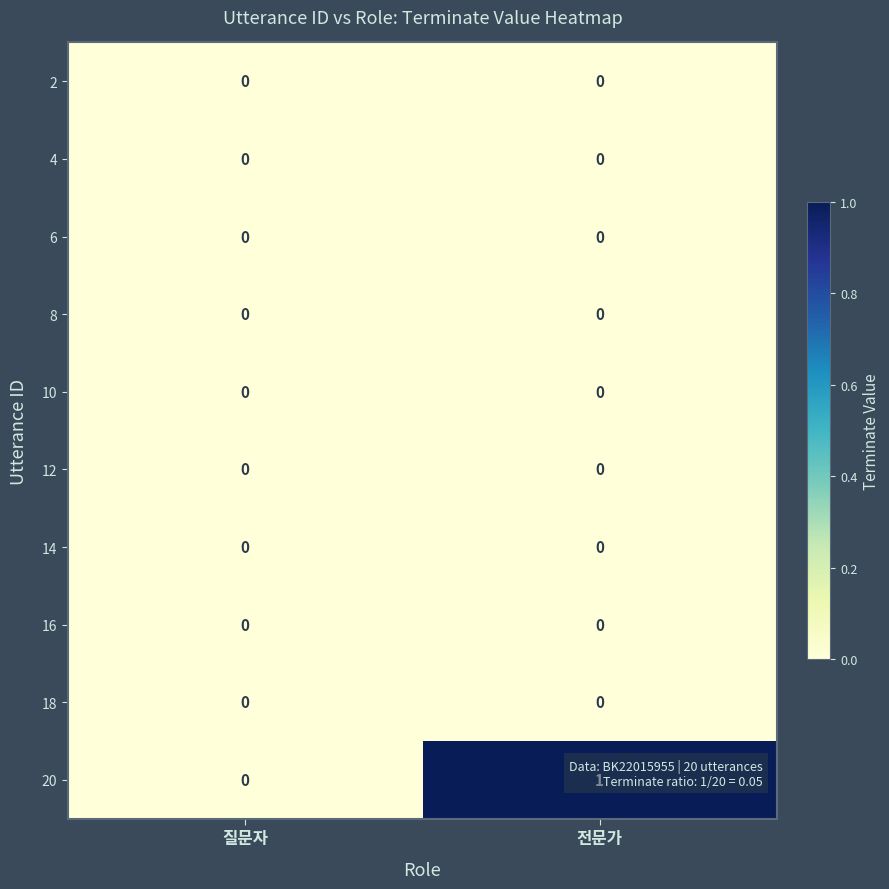

Between 질문자 and 전문가, which series saw the biggest shift?

20